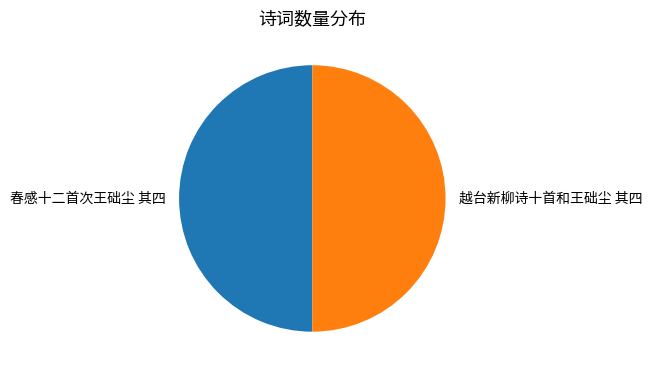

Is it true that 越台新柳诗十首和王础尘 其四 is 61% of the pie?

False